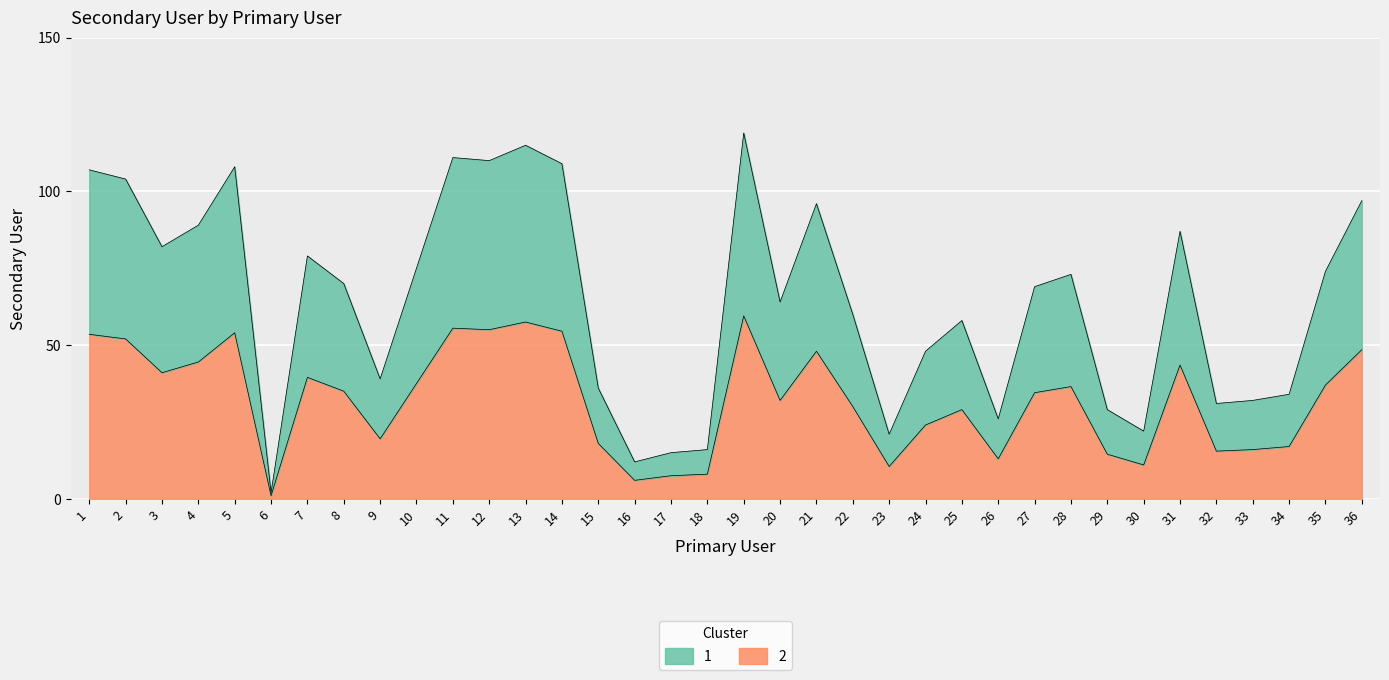

Reading right to left, extract all data points from this chart.

36=48.5	35=37.0	34=17.0	33=16.0	32=15.5	31=43.5	30=11.0	29=14.5	28=36.5	27=34.5	26=13.0	25=29.0	24=24.0	23=10.5	22=30.0	21=48.0	20=32.0	19=59.5	18=8.0	17=7.5	16=6.0	15=18.0	14=54.5	13=57.5	12=55.0	11=55.5	10=37.5	9=19.5	8=35.0	7=39.5	6=1.0	5=54.0	4=44.5	3=41.0	2=52.0	1=53.5